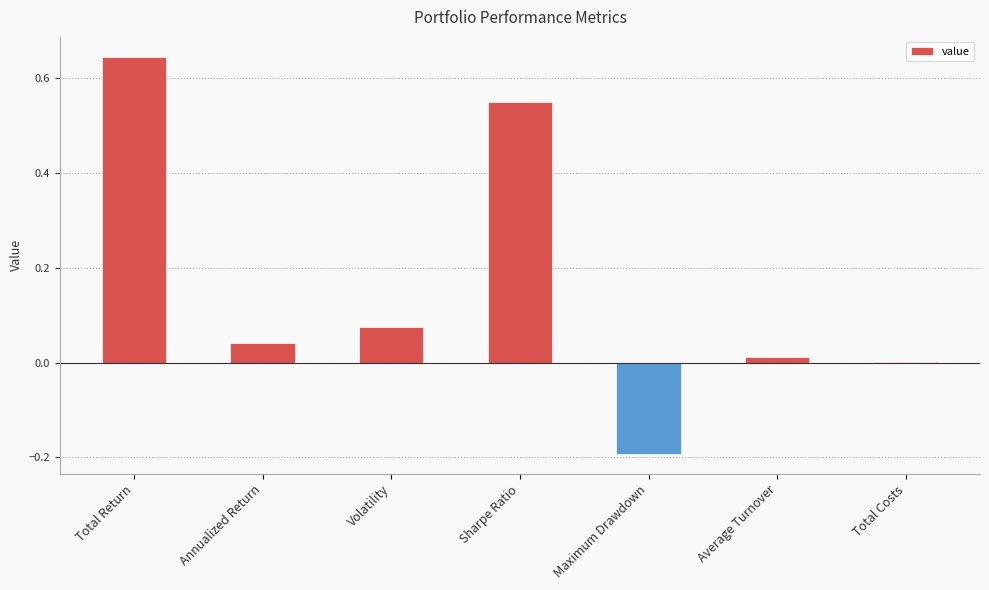

Which category has the highest value across all series?

Total Return